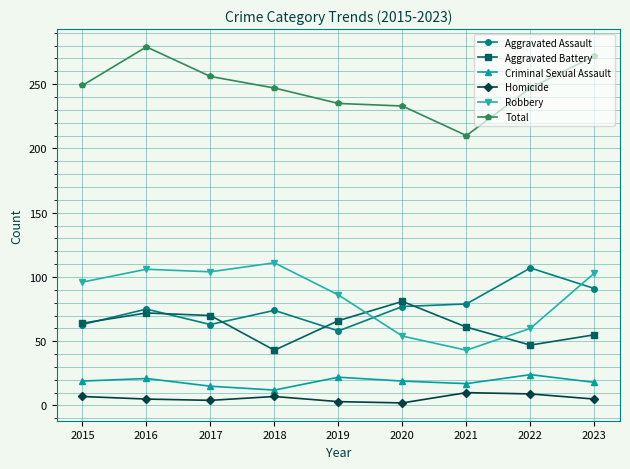

List the series in order of their peak value, highest first.

Total, Robbery, Aggravated Assault, Aggravated Battery, Criminal Sexual Assault, Homicide